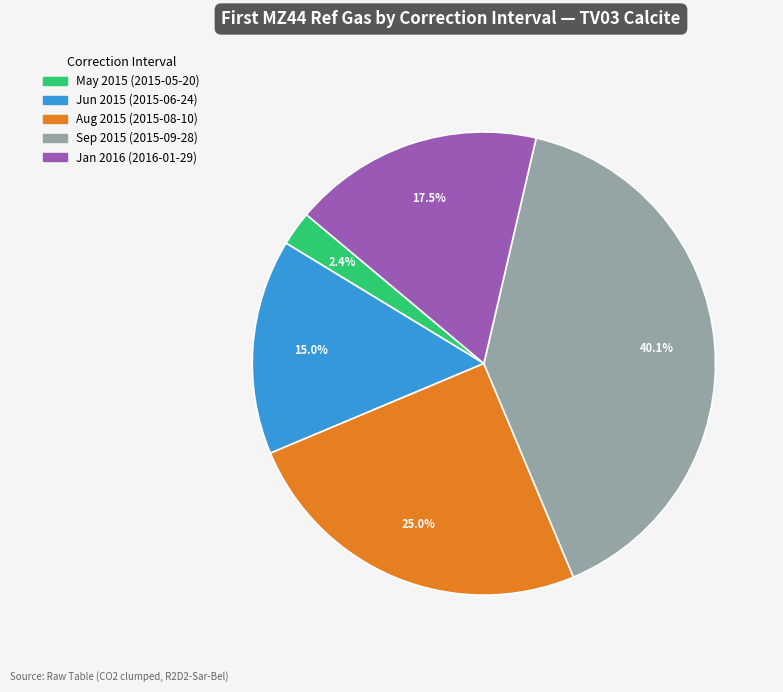

Count the number of slices in the pie.

5